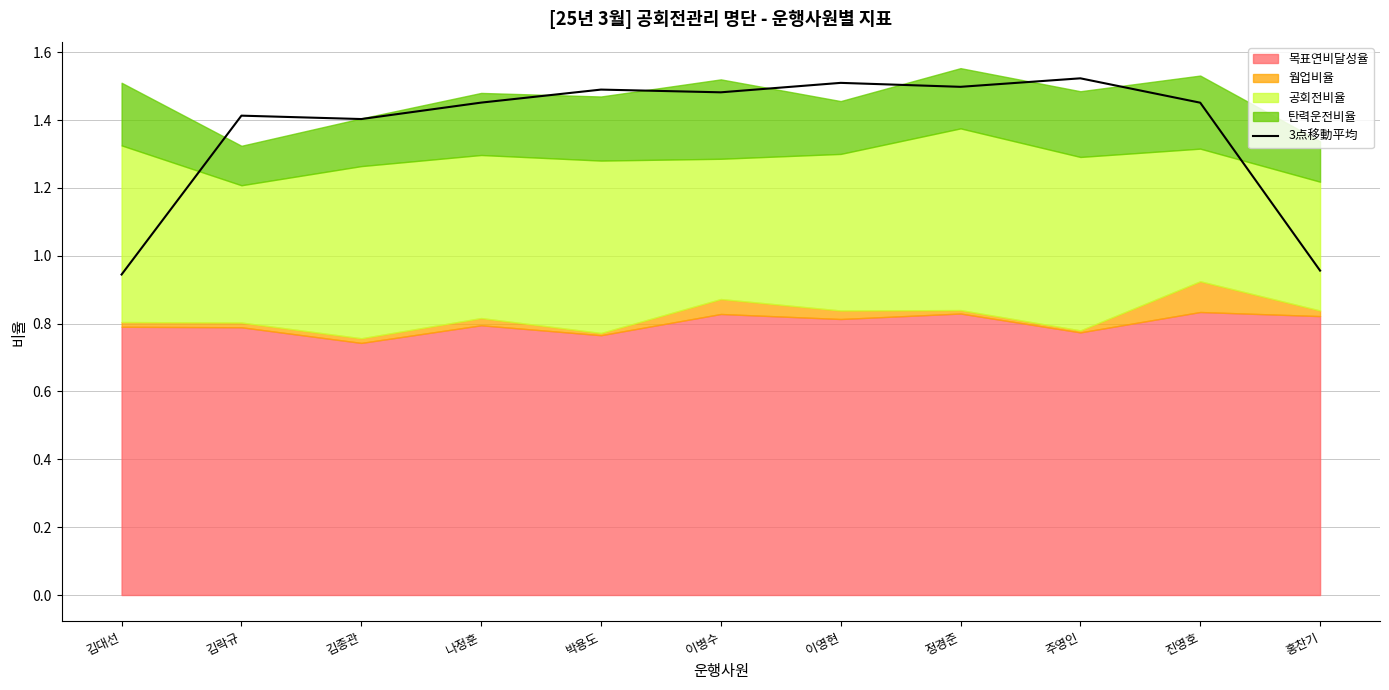

Between 정경준 and 김종관, which is larger?

정경준